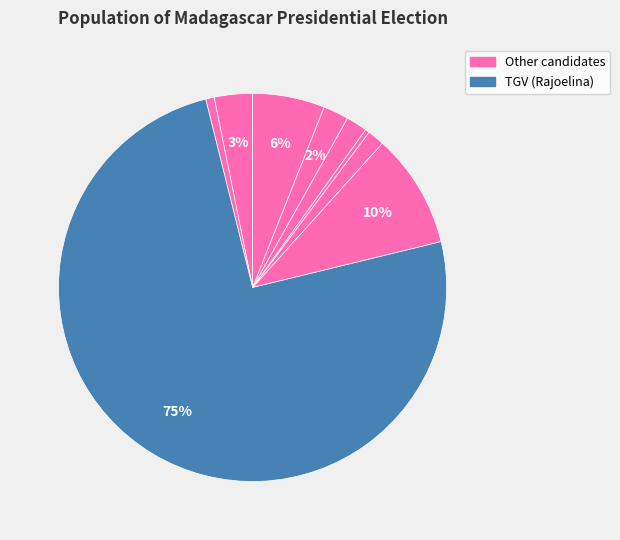

Count the number of slices in the pie.

9